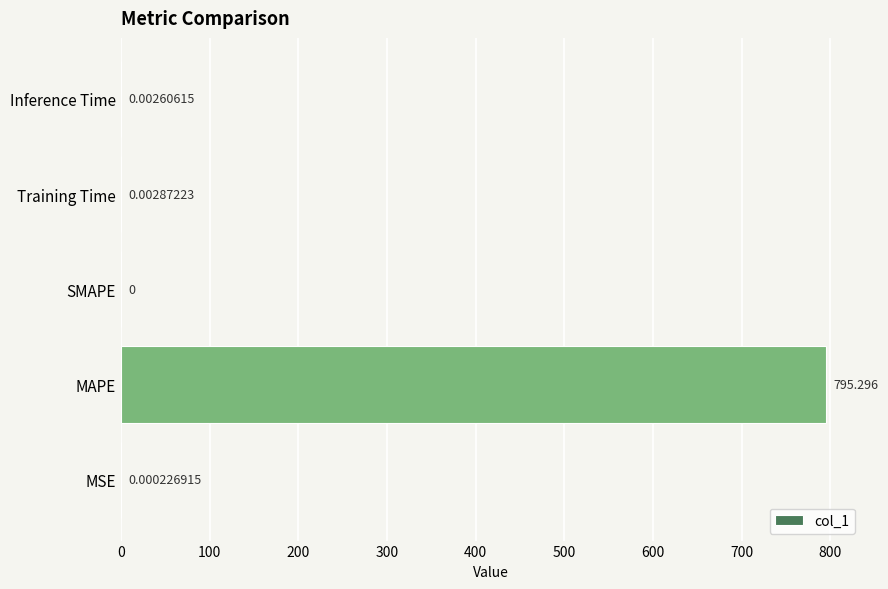

Which label corresponds to the largest value in the chart?

MAPE